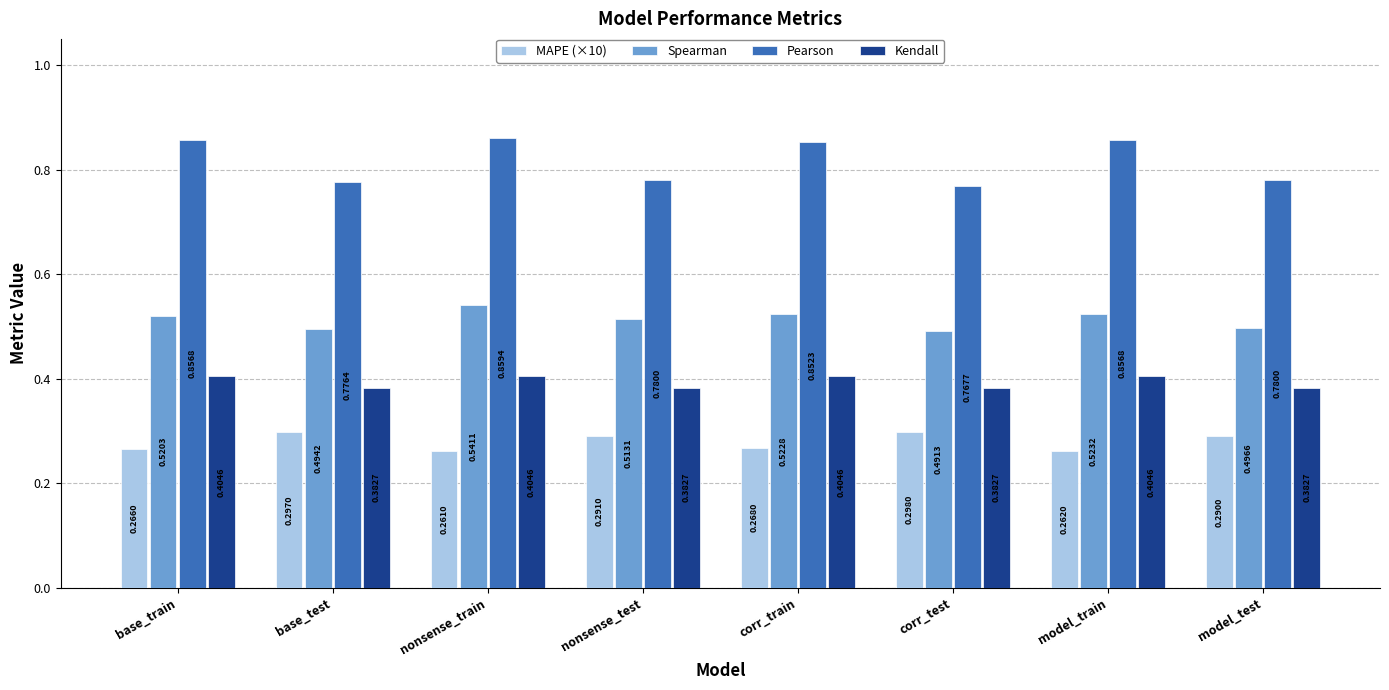

At how many categories does at least one series exceed 0?

8